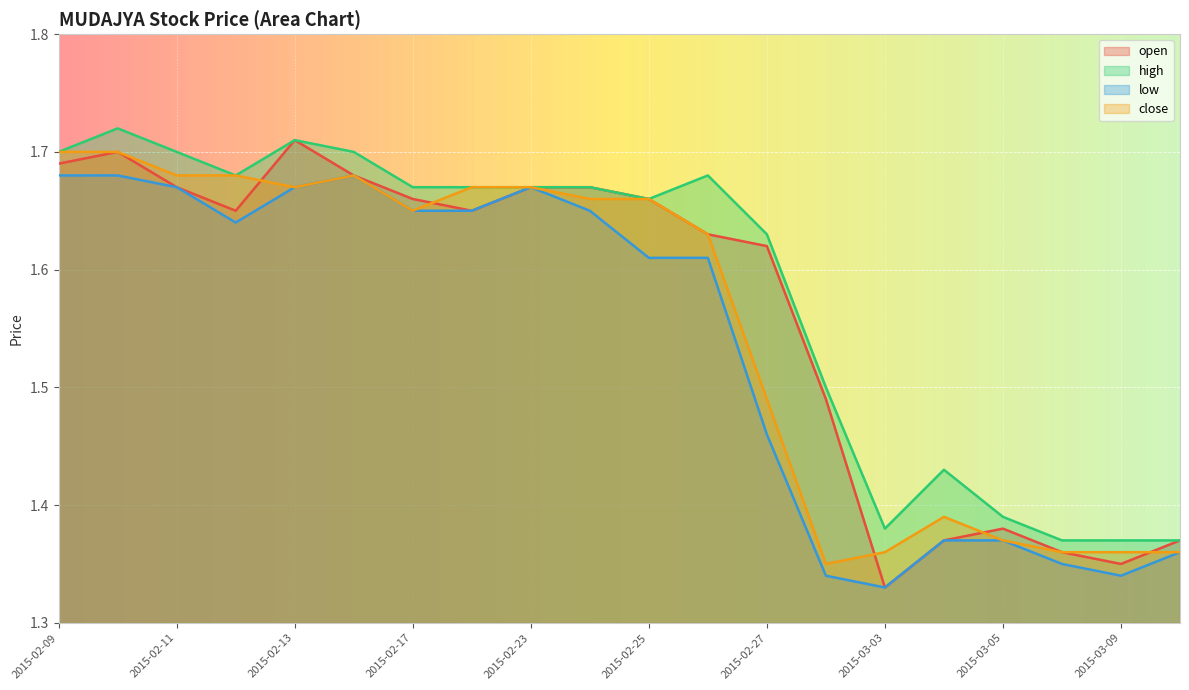

Reading right to left, what are all the values shown in this chart?

open: 2015-03-10=1.4	2015-03-09=1.4	2015-03-06=1.4	2015-03-05=1.4	2015-03-04=1.4	2015-03-03=1.3	2015-03-02=1.5	2015-02-27=1.6	2015-02-26=1.6	2015-02-25=1.7	2015-02-24=1.7	2015-02-23=1.7	2015-02-18=1.6	2015-02-17=1.7	2015-02-16=1.7	2015-02-13=1.7	2015-02-12=1.6	2015-02-11=1.7	2015-02-10=1.7	2015-02-09=1.7
high: 2015-03-10=1.4	2015-03-09=1.4	2015-03-06=1.4	2015-03-05=1.4	2015-03-04=1.4	2015-03-03=1.4	2015-03-02=1.5	2015-02-27=1.6	2015-02-26=1.7	2015-02-25=1.7	2015-02-24=1.7	2015-02-23=1.7	2015-02-18=1.7	2015-02-17=1.7	2015-02-16=1.7	2015-02-13=1.7	2015-02-12=1.7	2015-02-11=1.7	2015-02-10=1.7	2015-02-09=1.7
low: 2015-03-10=1.4	2015-03-09=1.3	2015-03-06=1.4	2015-03-05=1.4	2015-03-04=1.4	2015-03-03=1.3	2015-03-02=1.3	2015-02-27=1.5	2015-02-26=1.6	2015-02-25=1.6	2015-02-24=1.6	2015-02-23=1.7	2015-02-18=1.6	2015-02-17=1.6	2015-02-16=1.7	2015-02-13=1.7	2015-02-12=1.6	2015-02-11=1.7	2015-02-10=1.7	2015-02-09=1.7
close: 2015-03-10=1.4	2015-03-09=1.4	2015-03-06=1.4	2015-03-05=1.4	2015-03-04=1.4	2015-03-03=1.4	2015-03-02=1.4	2015-02-27=1.5	2015-02-26=1.6	2015-02-25=1.7	2015-02-24=1.7	2015-02-23=1.7	2015-02-18=1.7	2015-02-17=1.6	2015-02-16=1.7	2015-02-13=1.7	2015-02-12=1.7	2015-02-11=1.7	2015-02-10=1.7	2015-02-09=1.7